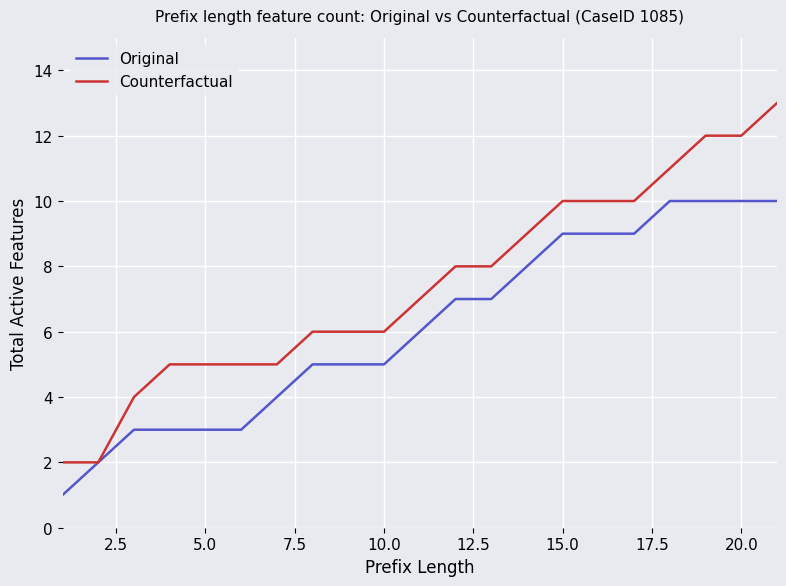

Which series has the widest spread of values?

Counterfactual